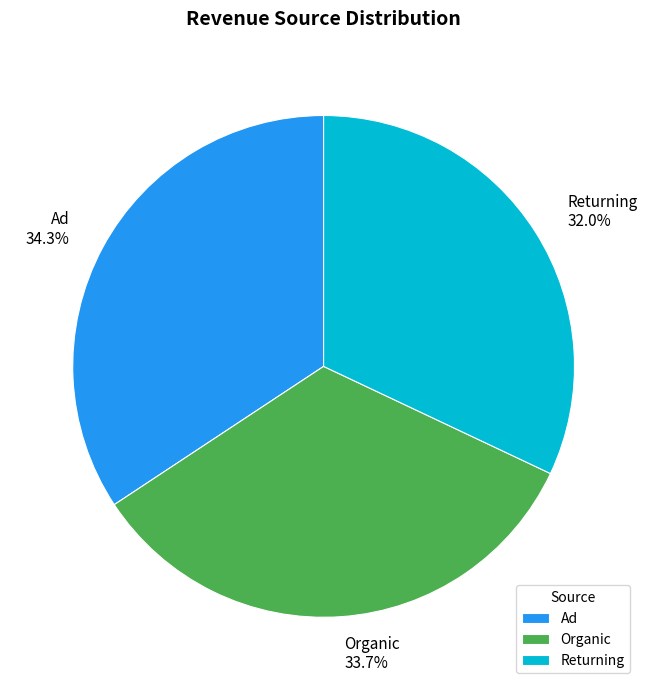

Rank the categories by value from lowest to highest.

Returning, Organic, Ad